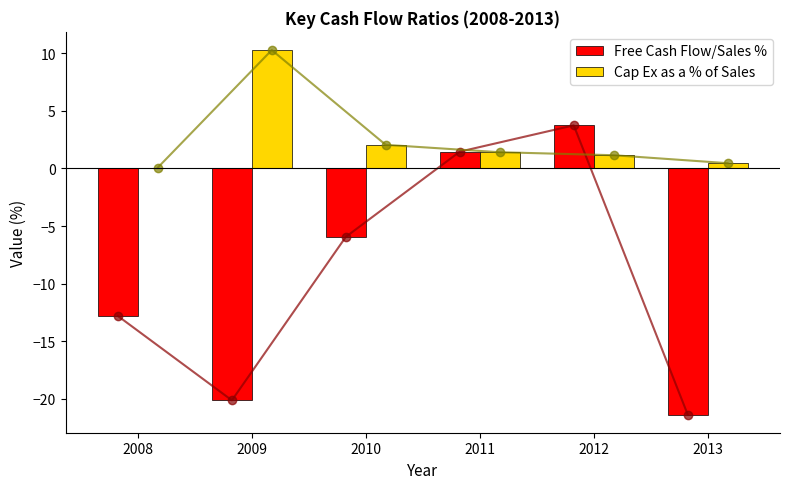

Which label corresponds to the smallest value in the chart?

2013